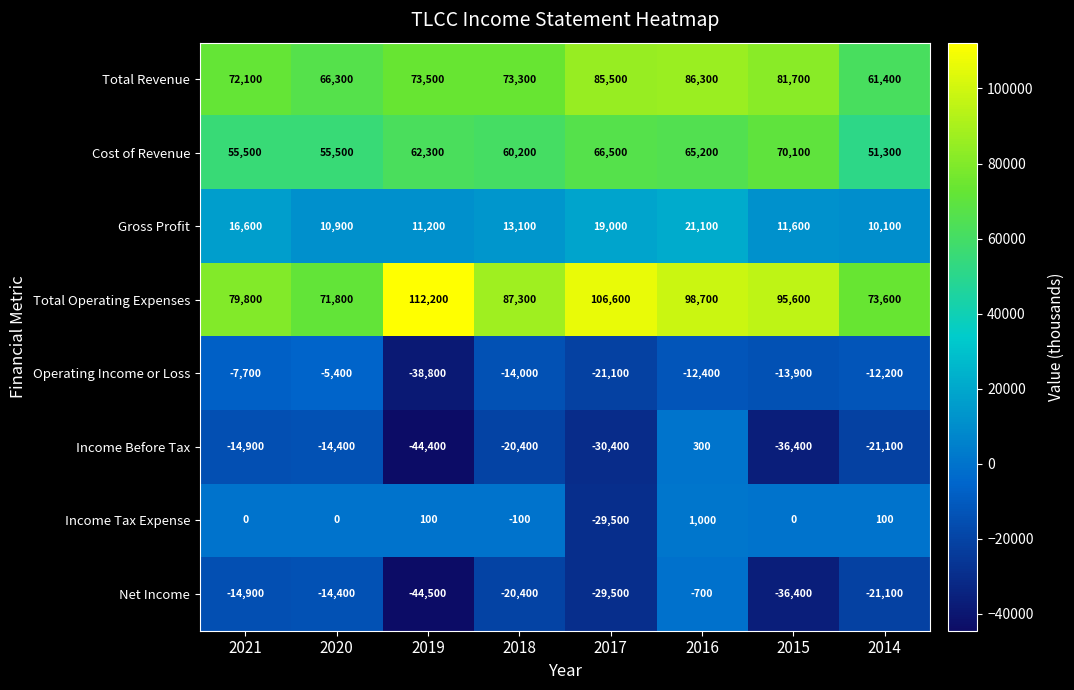

What is the difference between the highest and lowest values at 2017?

137000